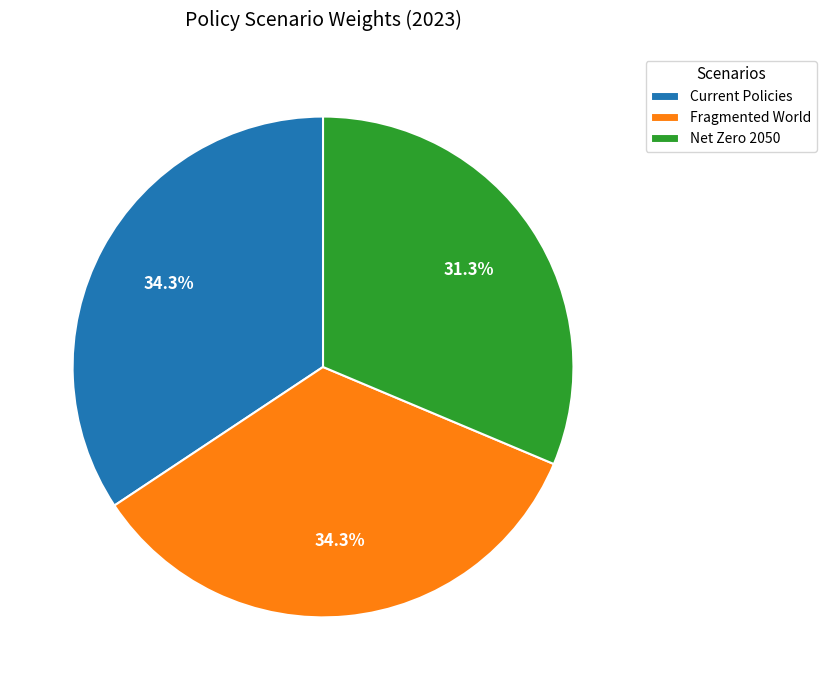

Is it true that Fragmented World is 34% of the pie?

True